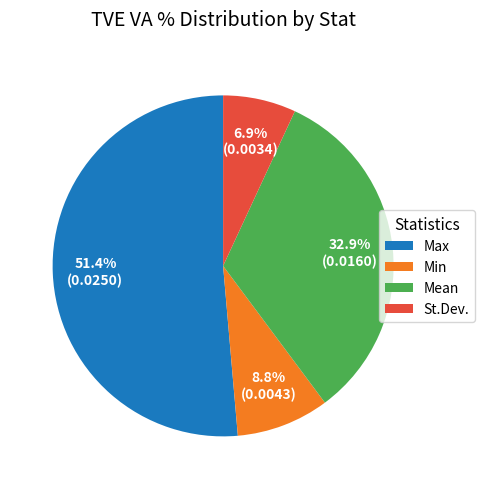

What is the smallest slice in the pie chart?

St.Dev.